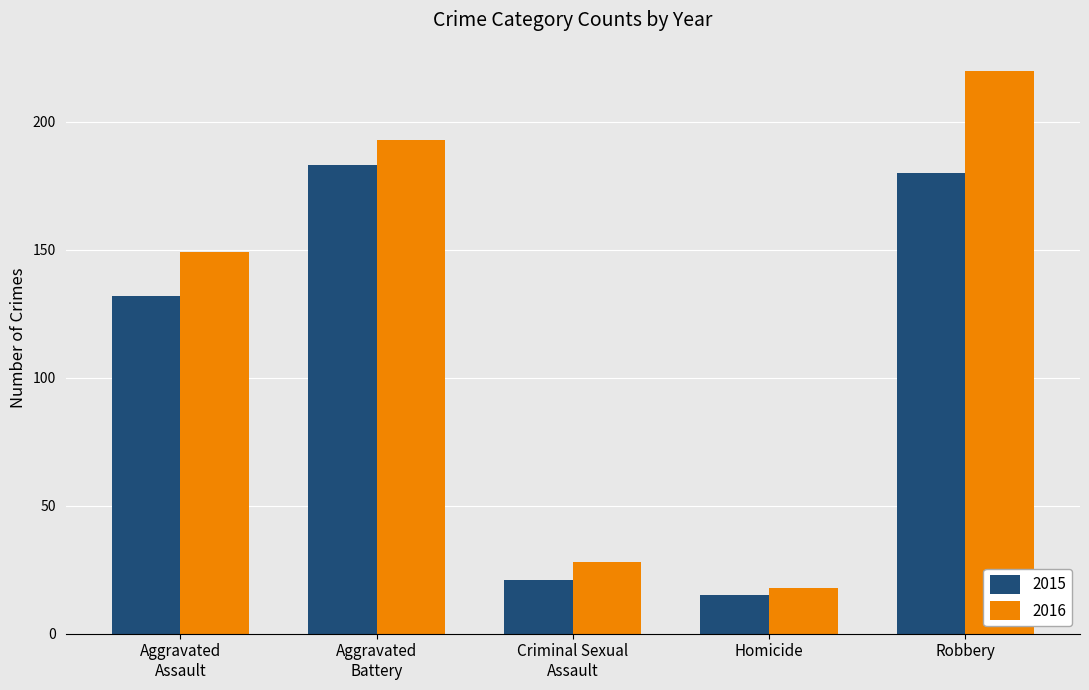

What is the sum of all 2016 values?

608